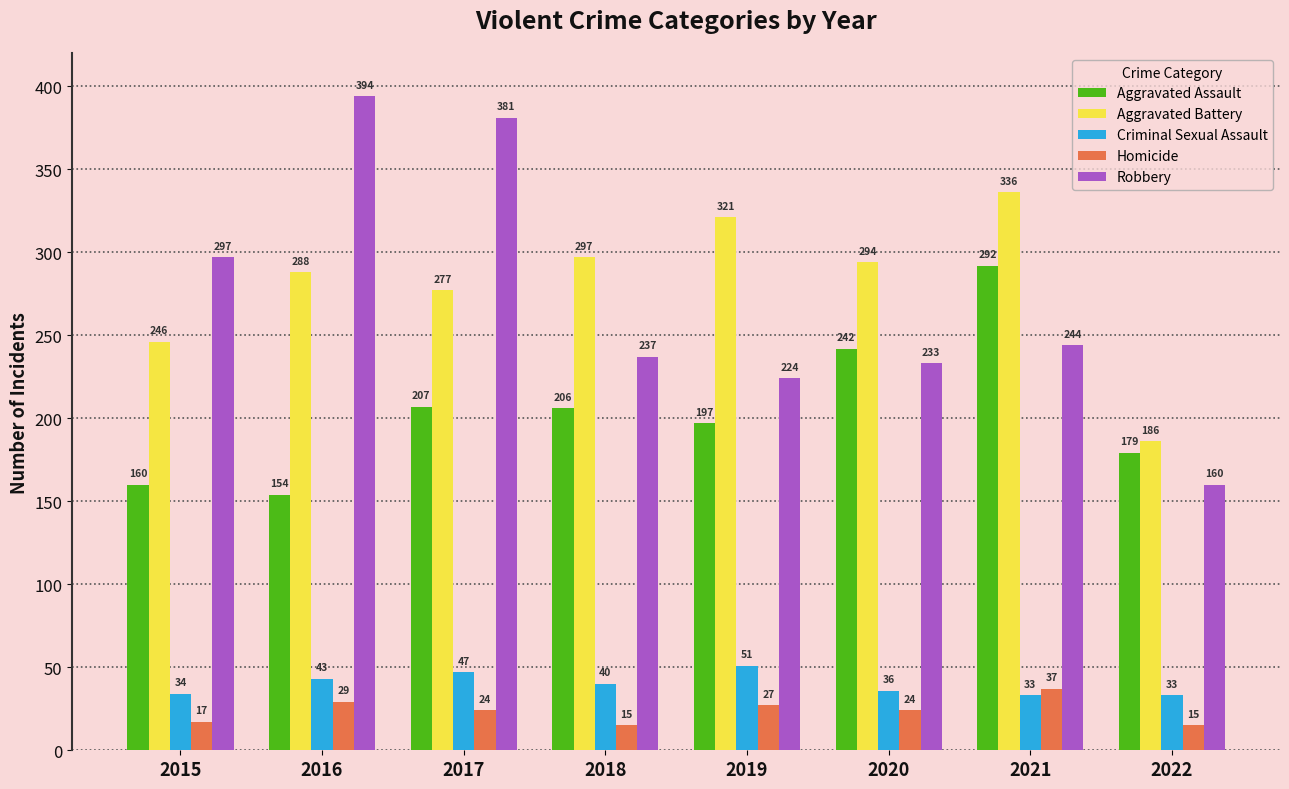

What is the total value across all series at 2020?

829